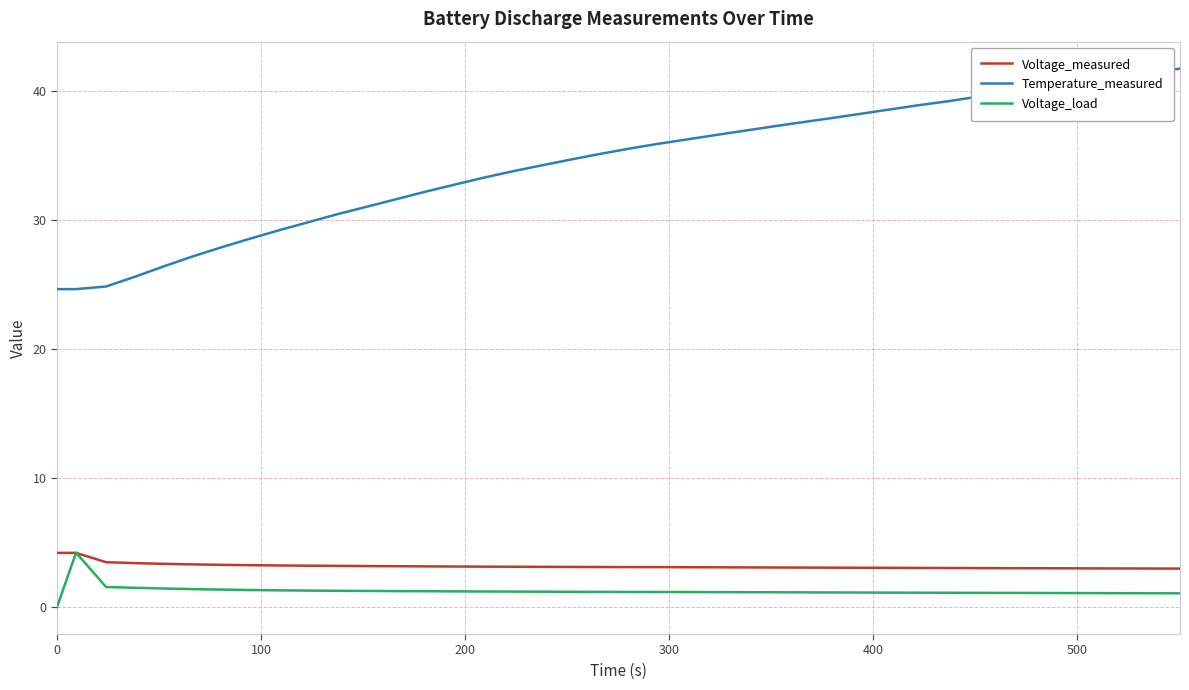

Does the chart have visible grid lines?

Yes